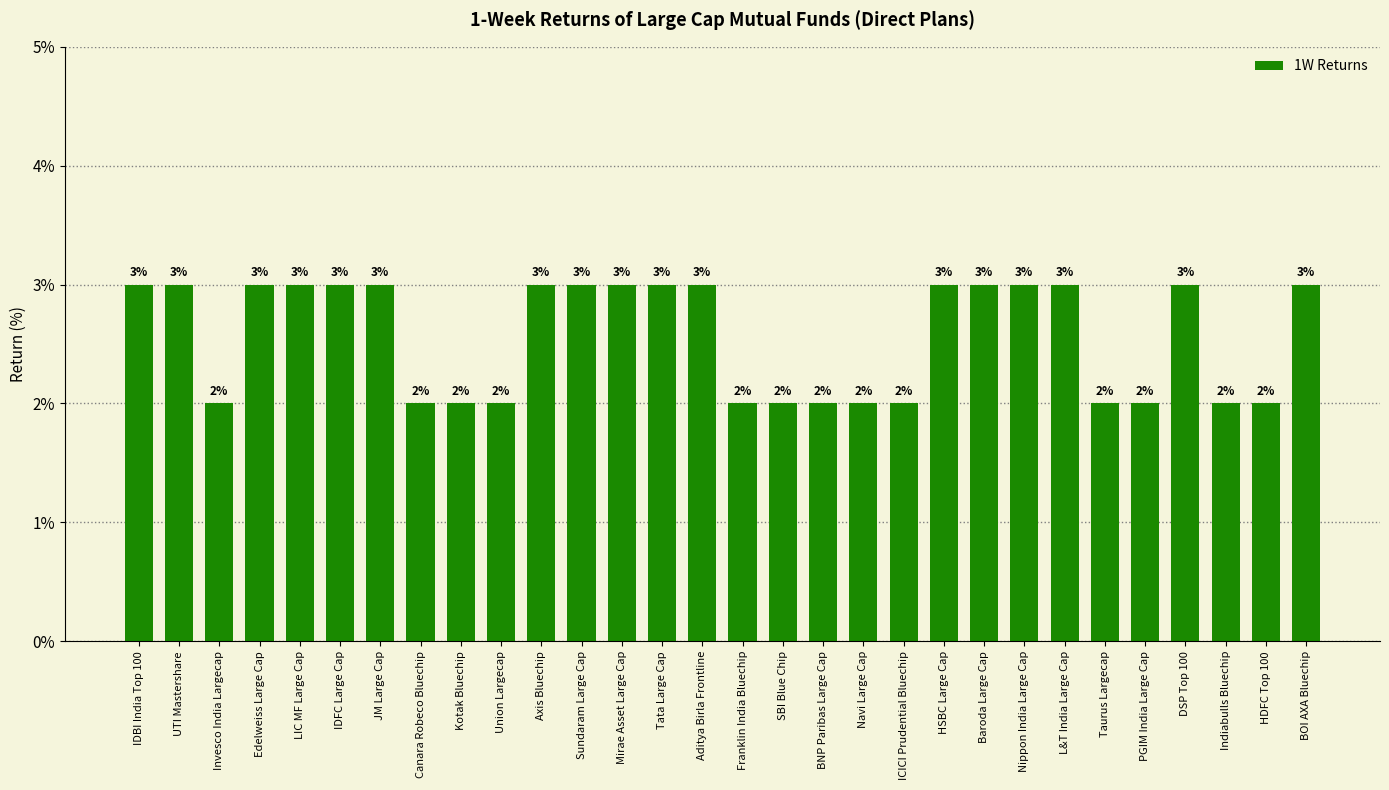

What is the greatest value displayed?

3